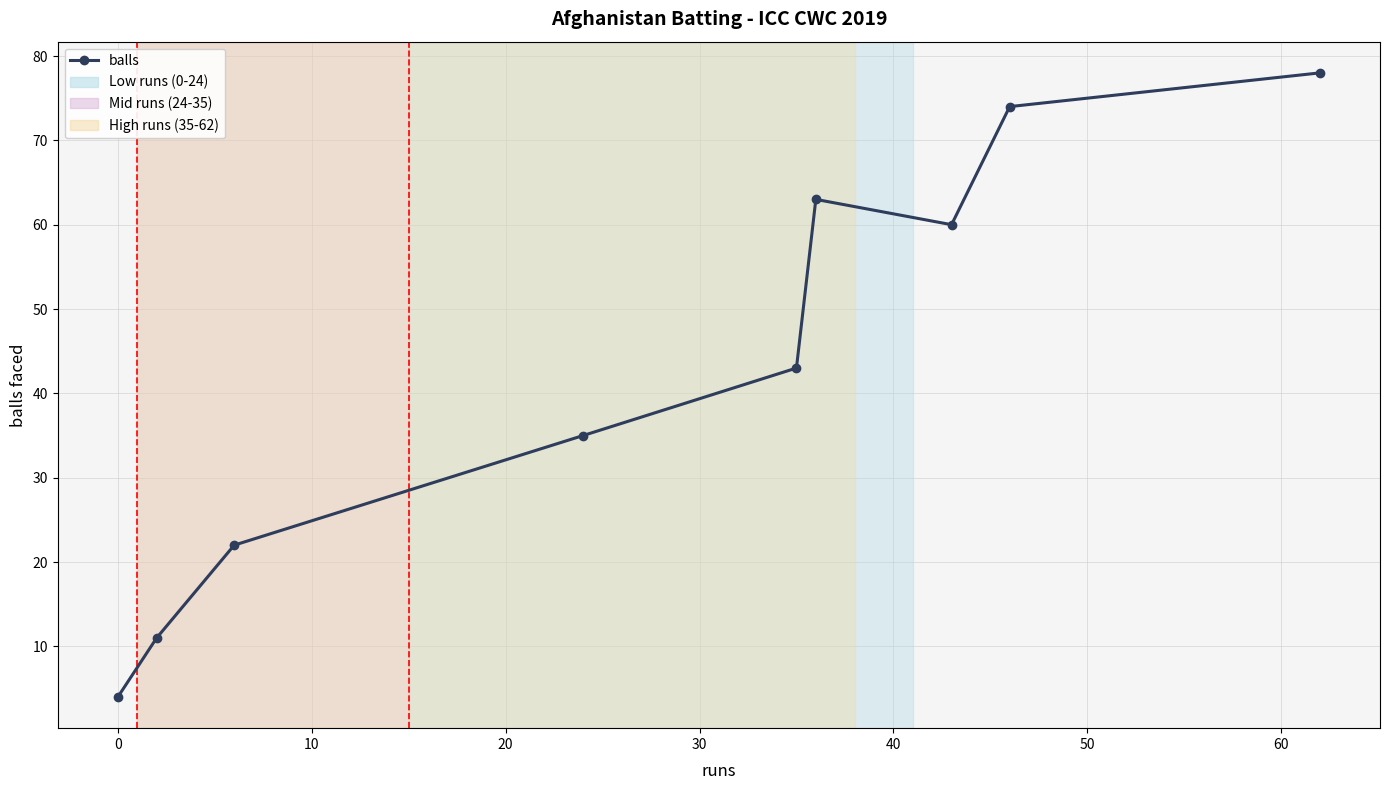

How many interior local peaks (higher than both neighbors) does the data have?

1